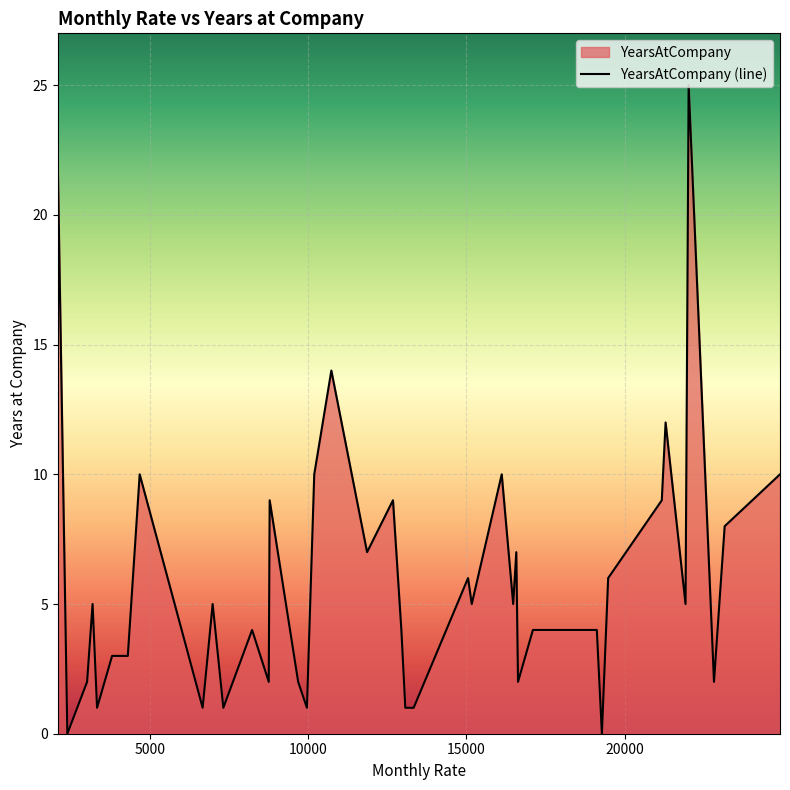

Is it true that the value at 6670 is 1?

False